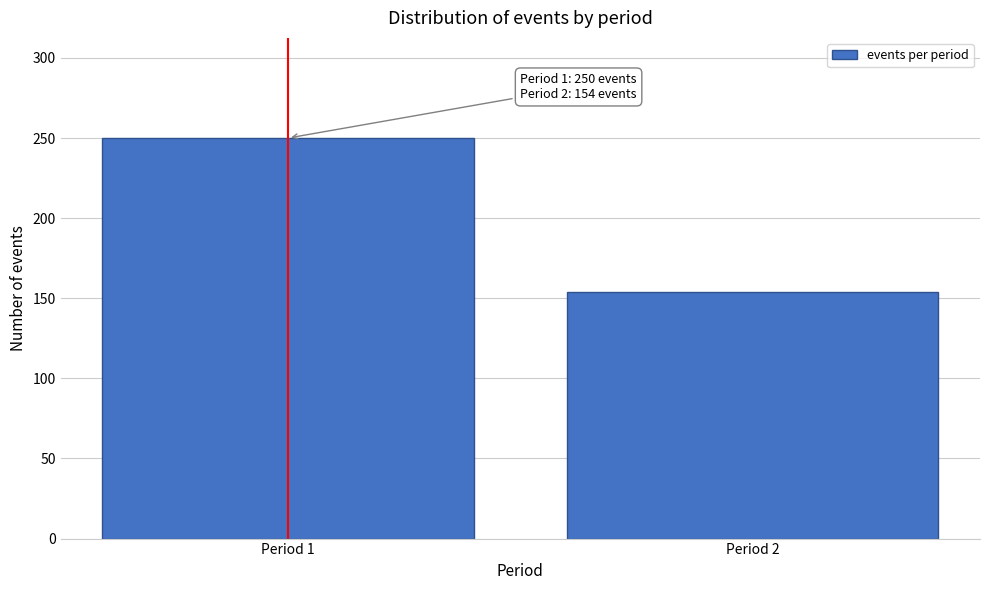

Reading left to right, what are all the values shown in this chart?

250	154